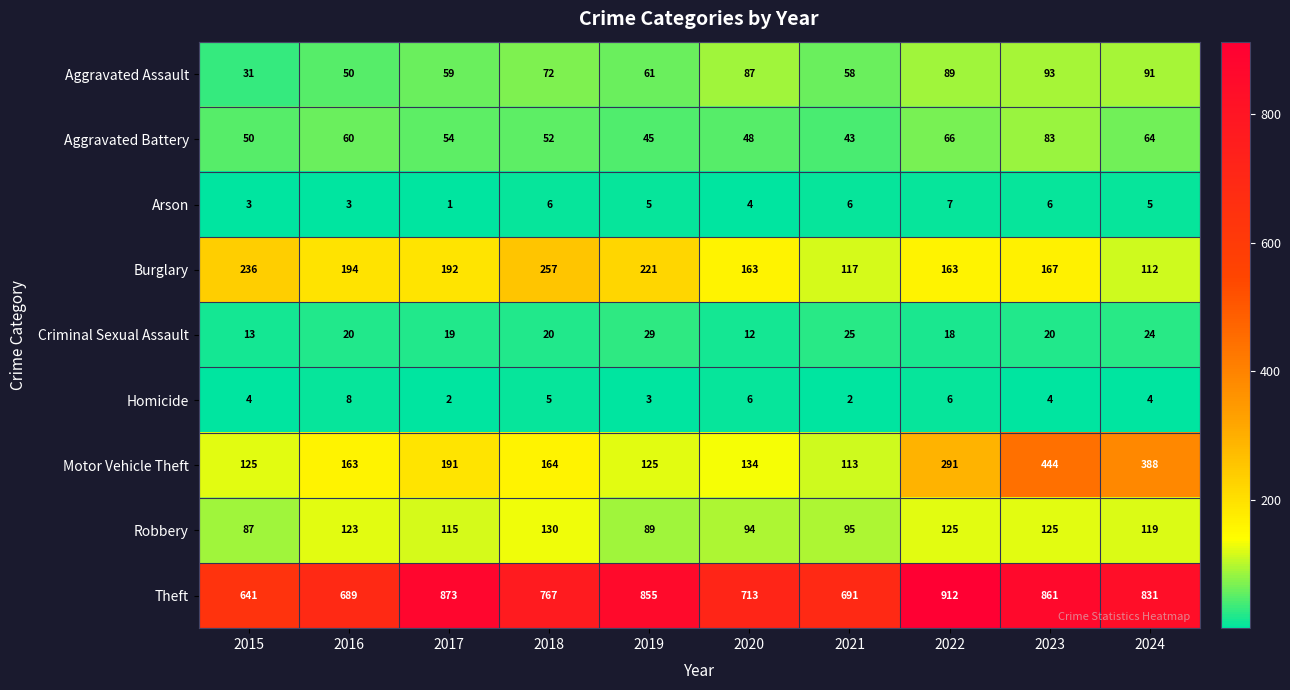

What is the spread (max minus min) of values at 2022?

906